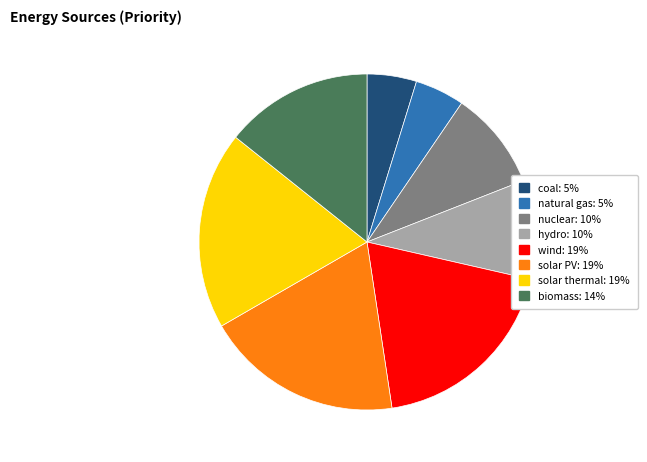

Do biomass: 14% and solar PV: 19% together represent more than half of the pie?

No